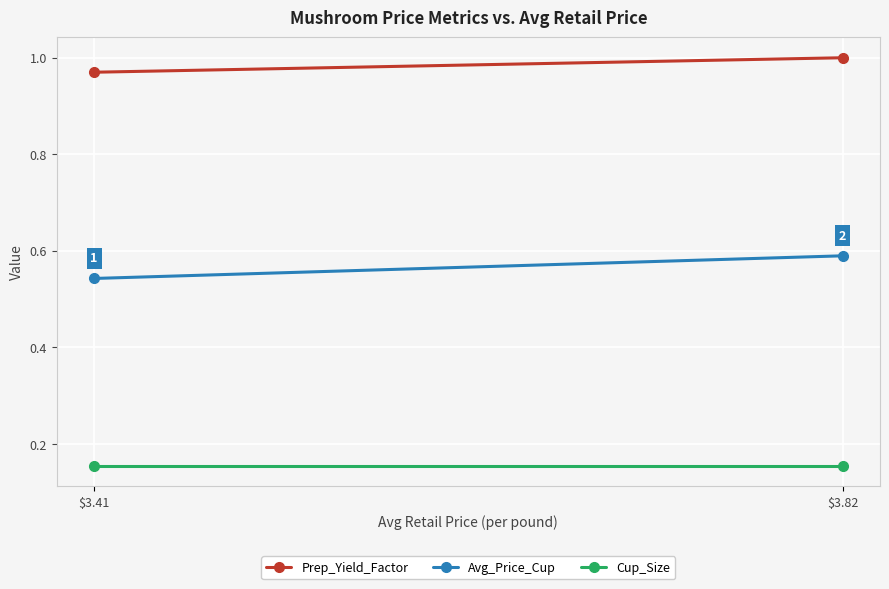

At which label is Cup_Size closest to 0?

$3.41